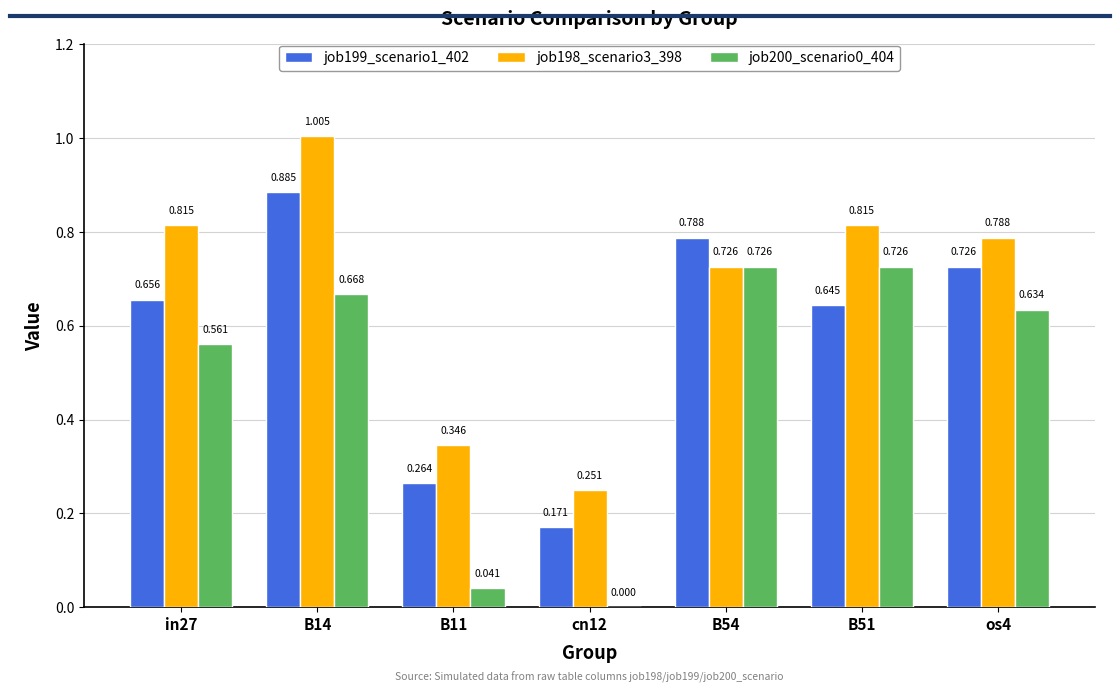

How many groups of bars are there?

7